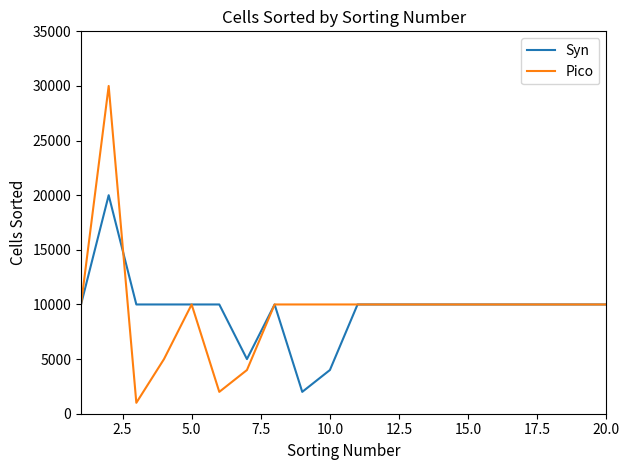

What is the maximum value for Pico?

30000